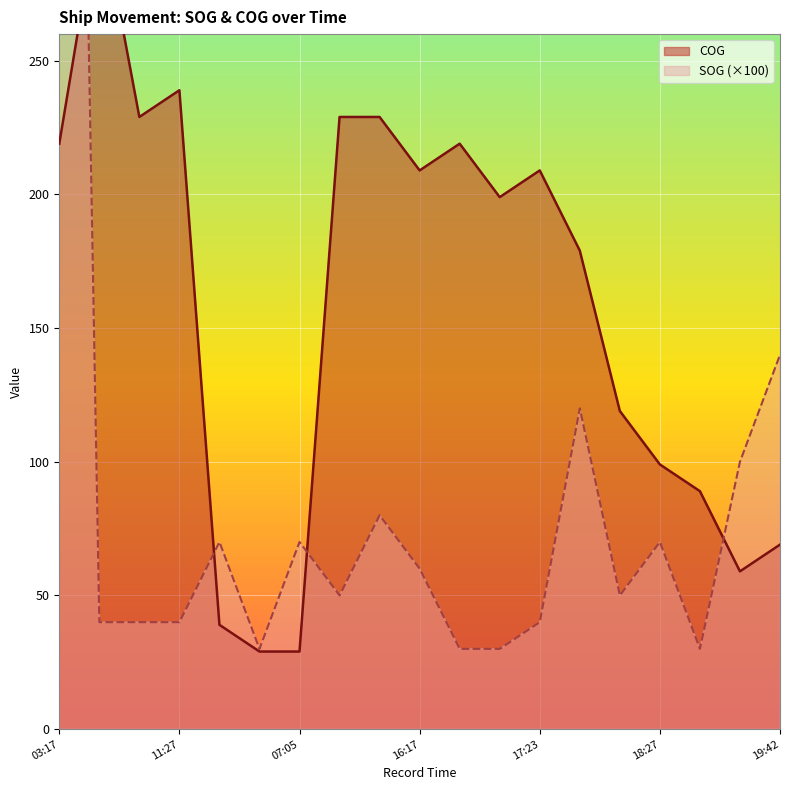

Which series has the largest range (max minus min)?

SOG